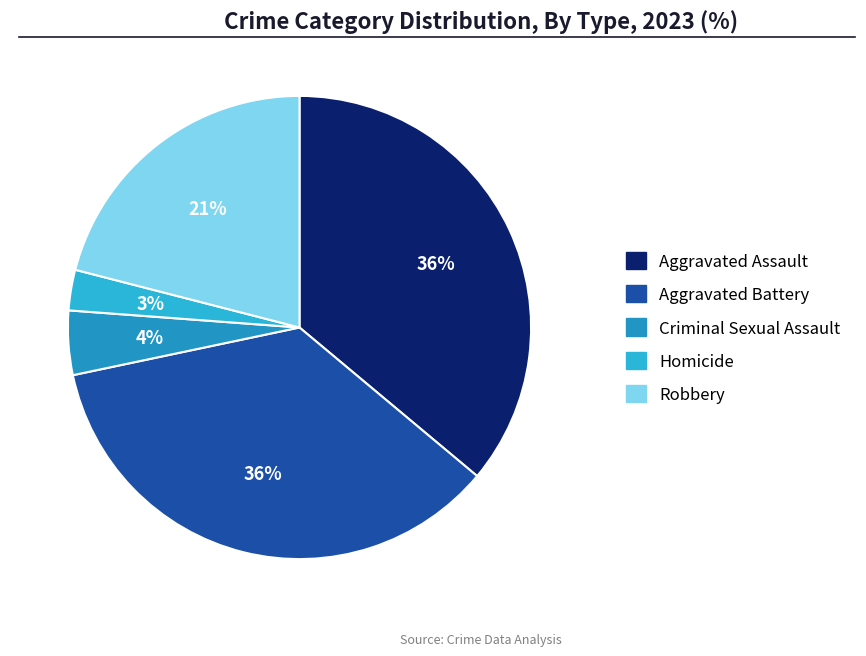

To the nearest percent, what percentage of the pie is Robbery?

21%